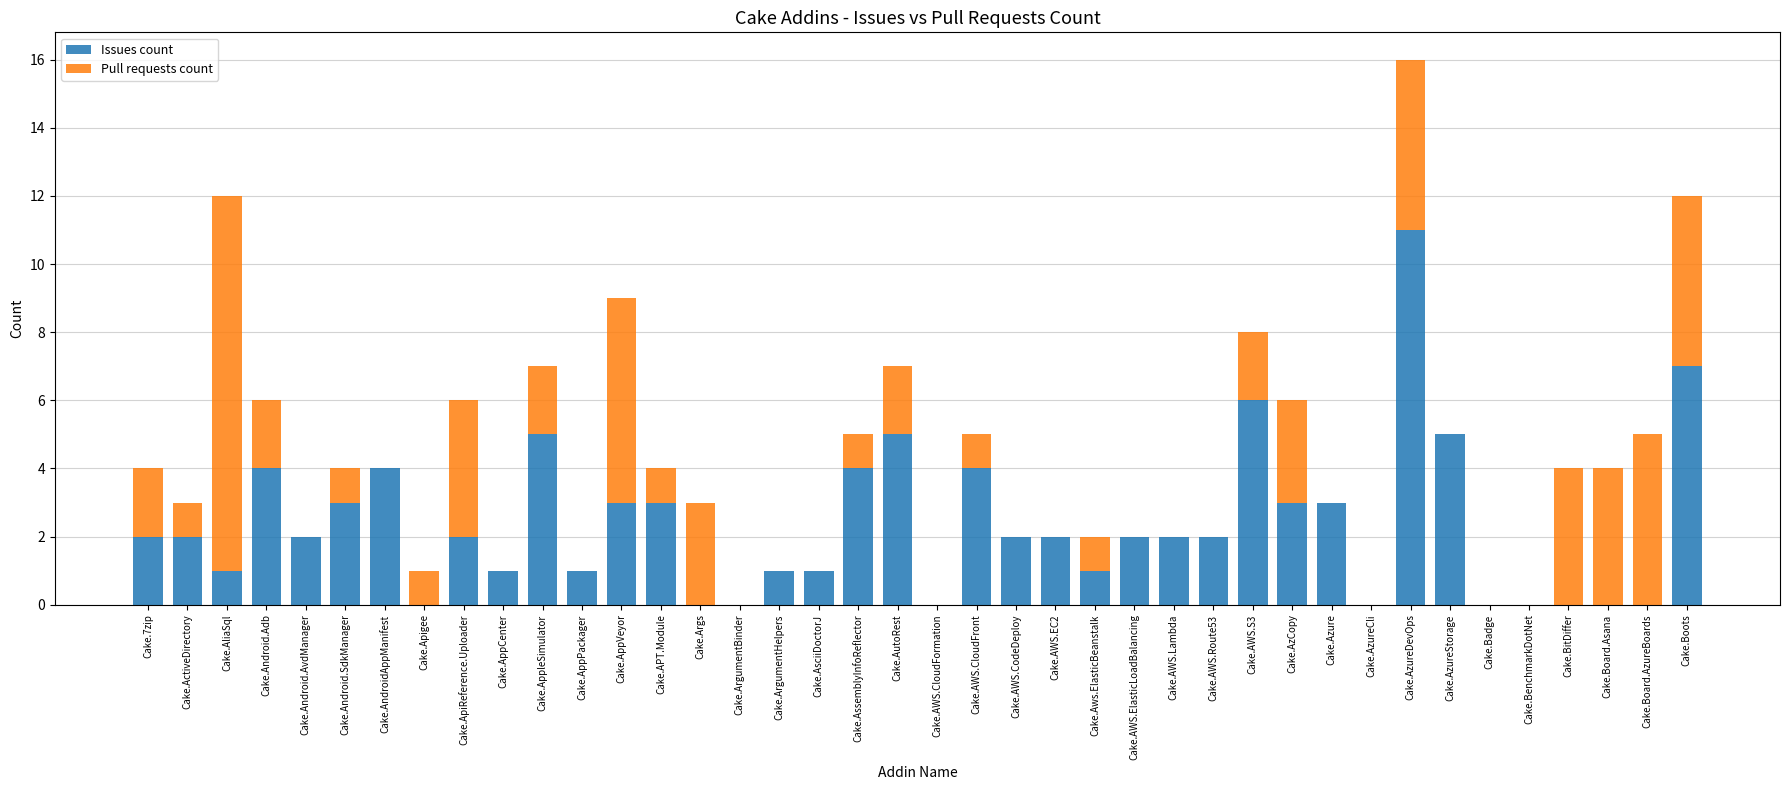

At which category is the sum across all series the highest?

Cake.AzureDevOps